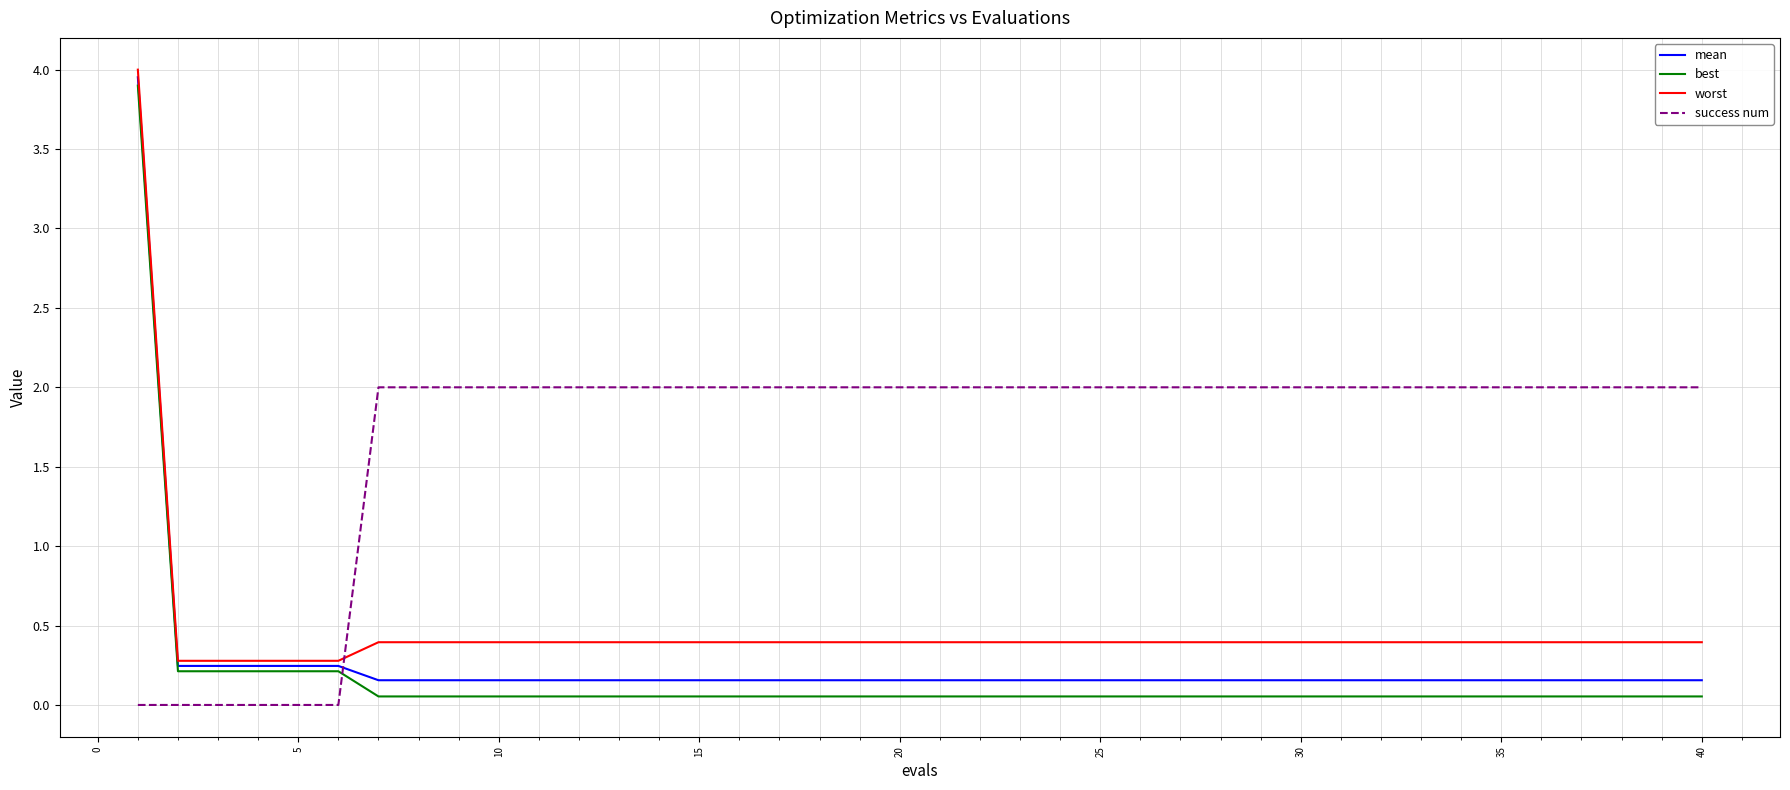

Which series has the widest spread of values?

best